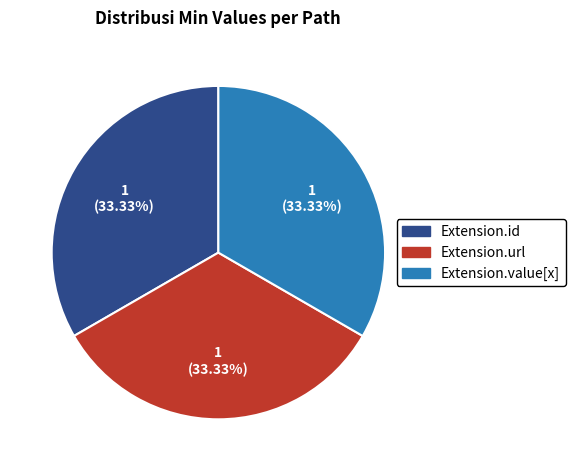

Is there a majority slice in this chart?

No